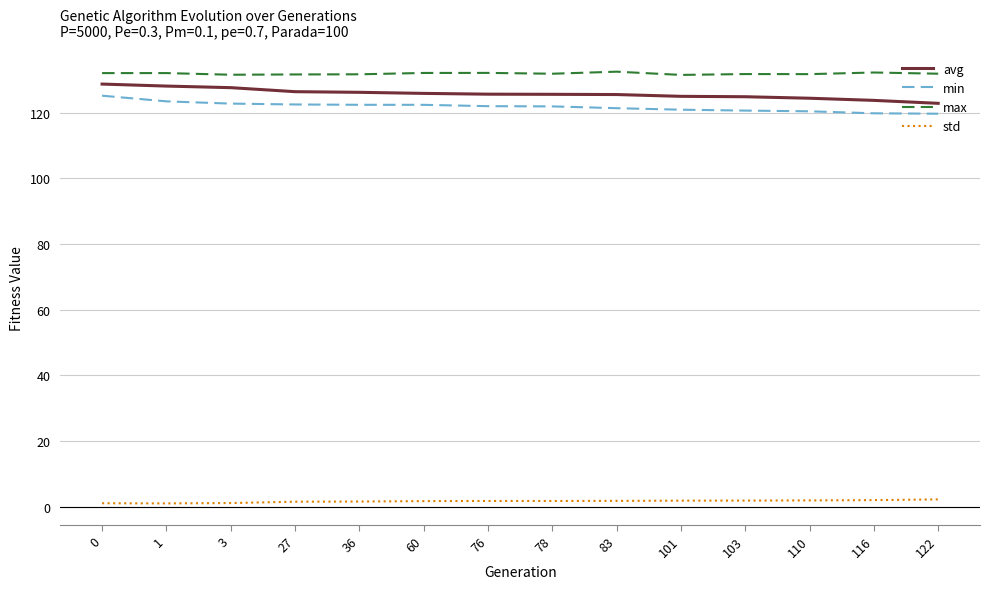

What is the sum of all std values?

22.7